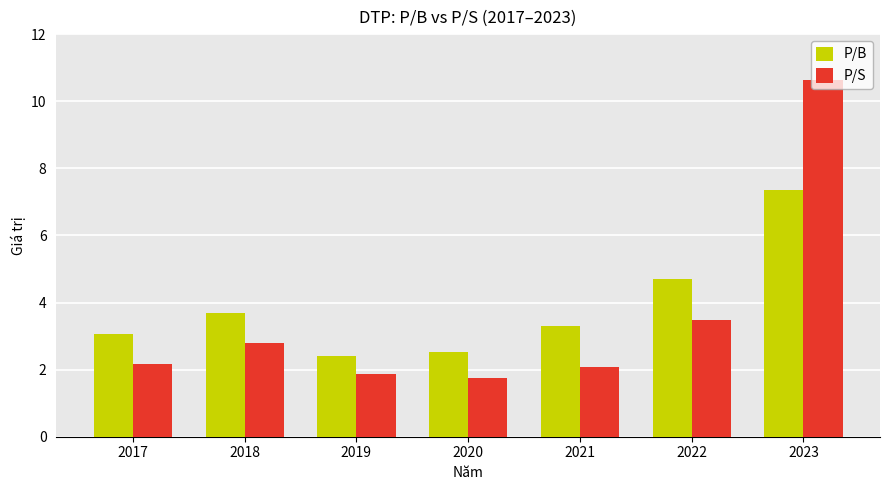

What is the difference between the highest and lowest values at 2019?

0.5